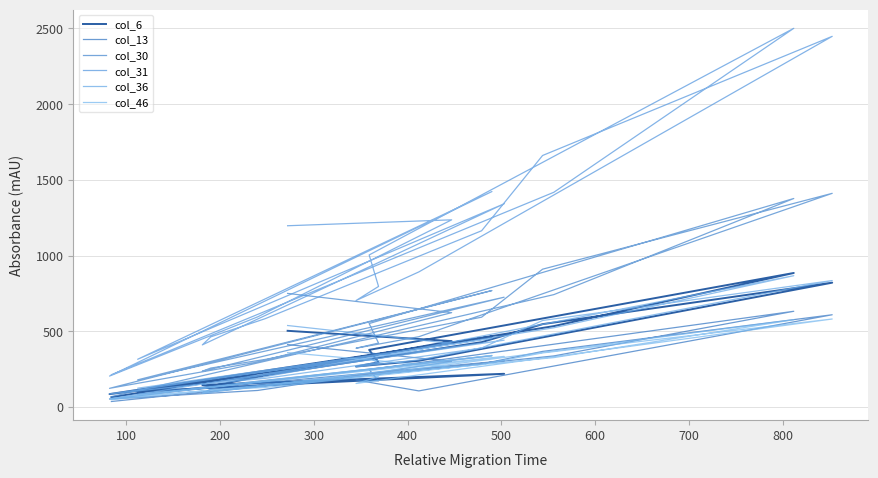

How many interior local valleys does the col_13 series have?

5